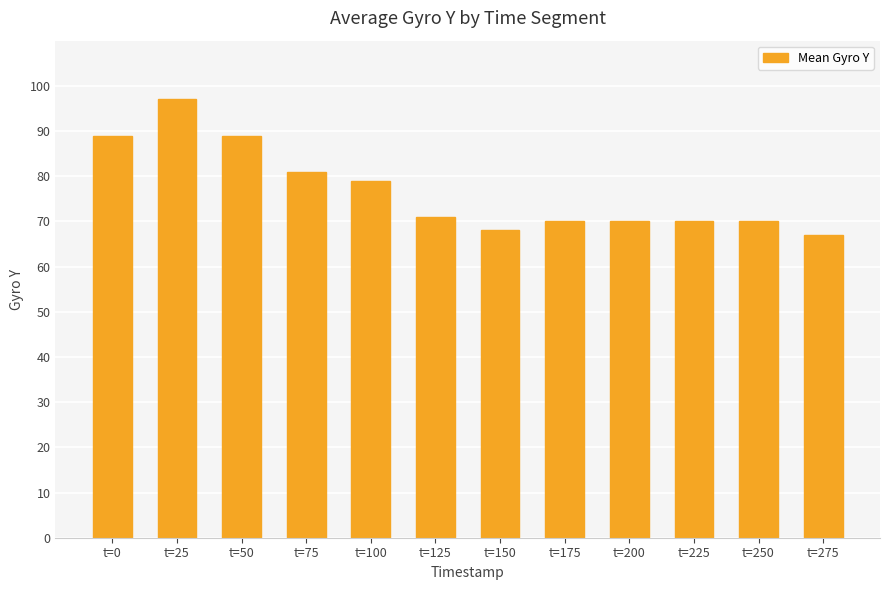

Which category has the lowest value across all series?

t=275